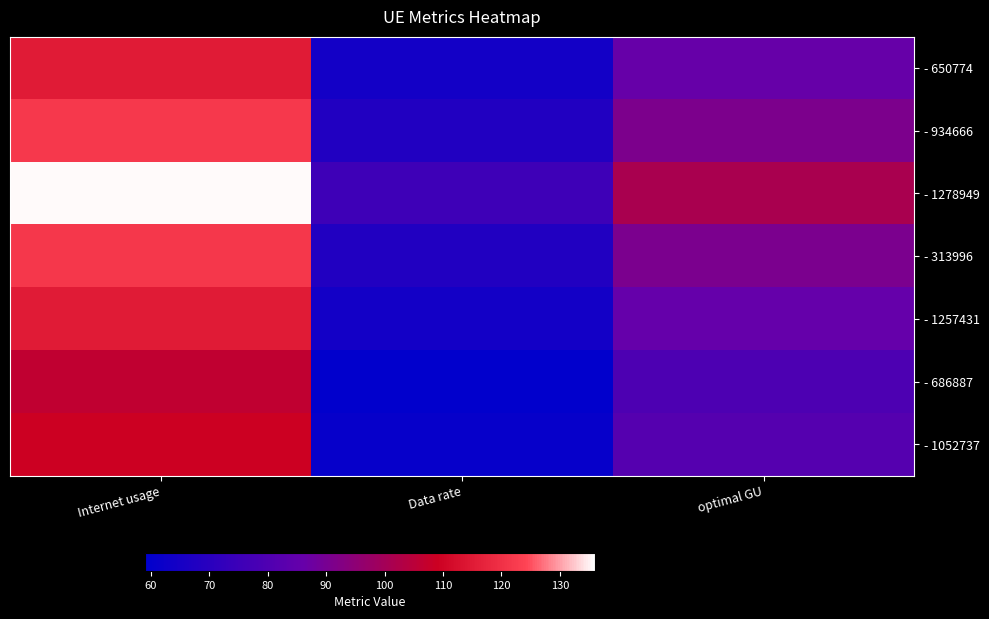

What is the total value across all series at optimal GU?

616.4